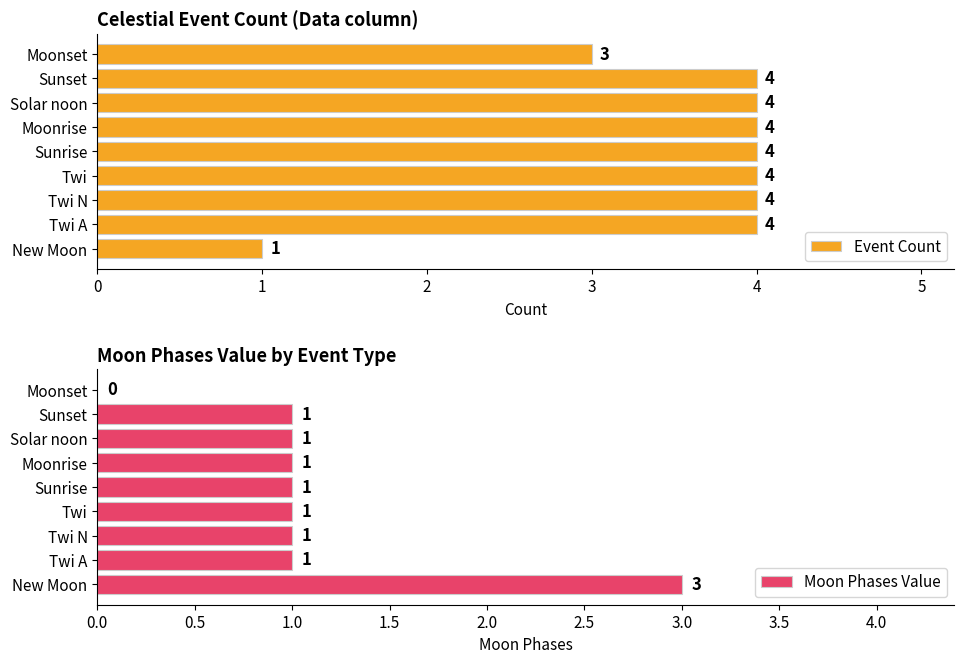

What is the difference between the maximum and minimum values in the Event Count series?

3